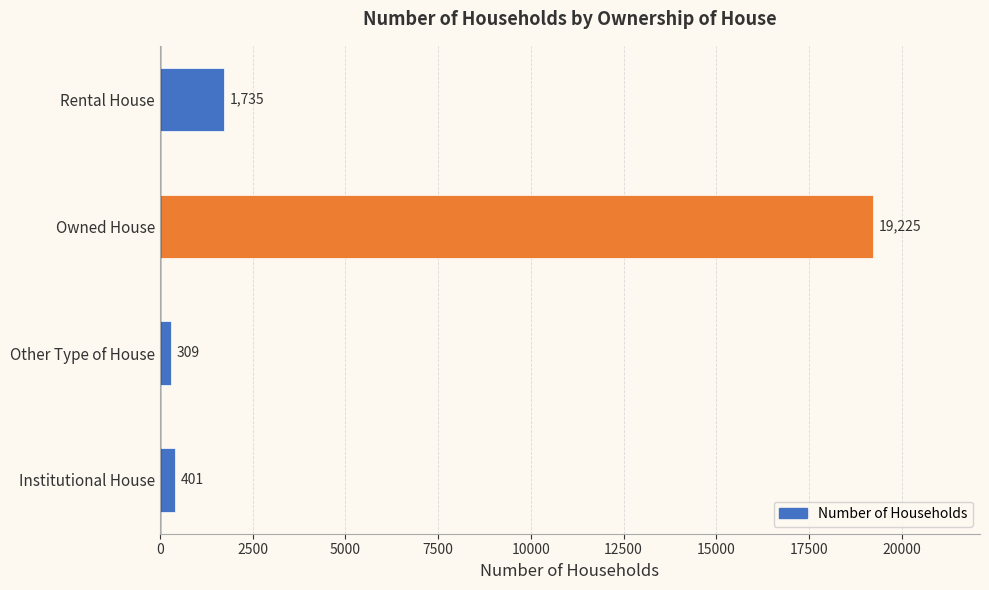

How many categories are shown in the chart?

4